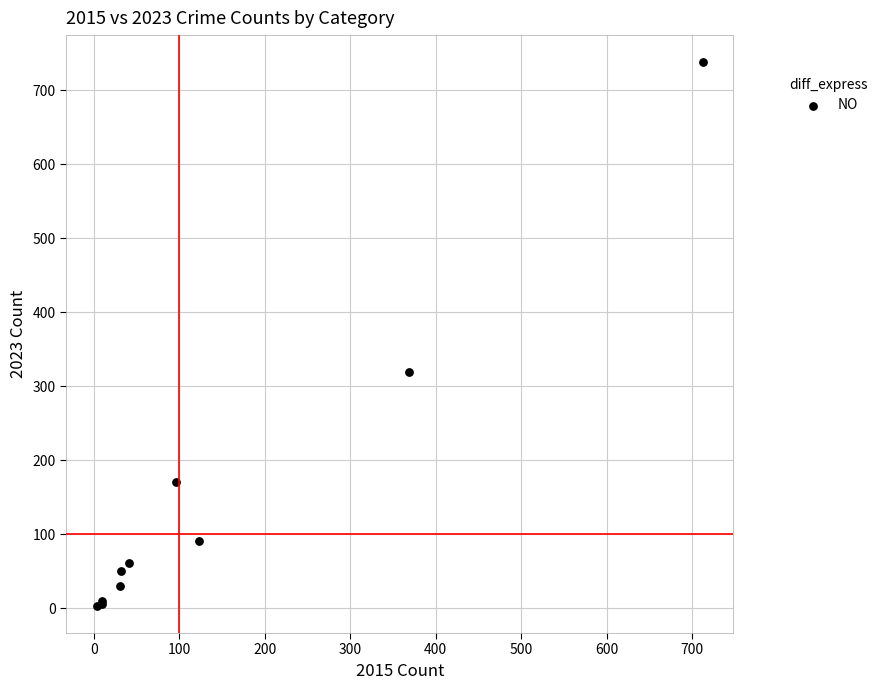

What Y value in the scatter plot is closest to 370?

319